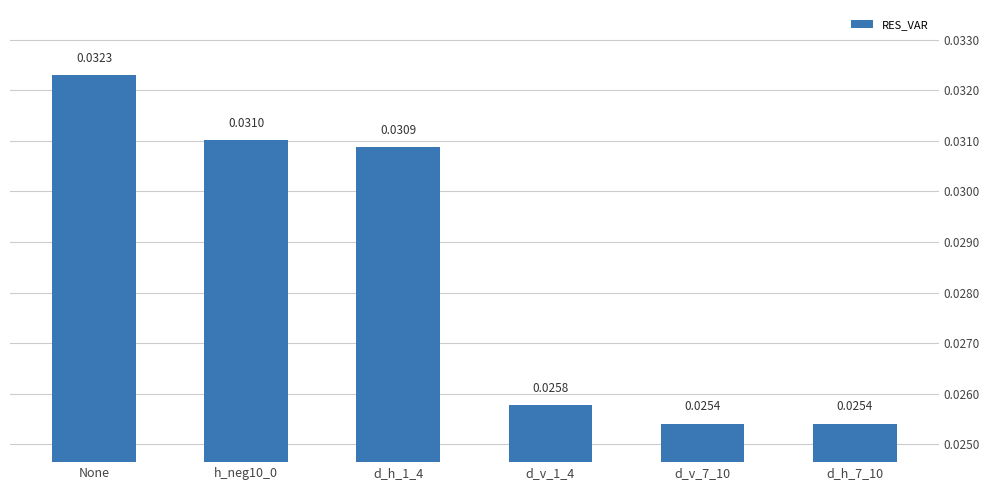

Does the chart contain stacked bars?

No